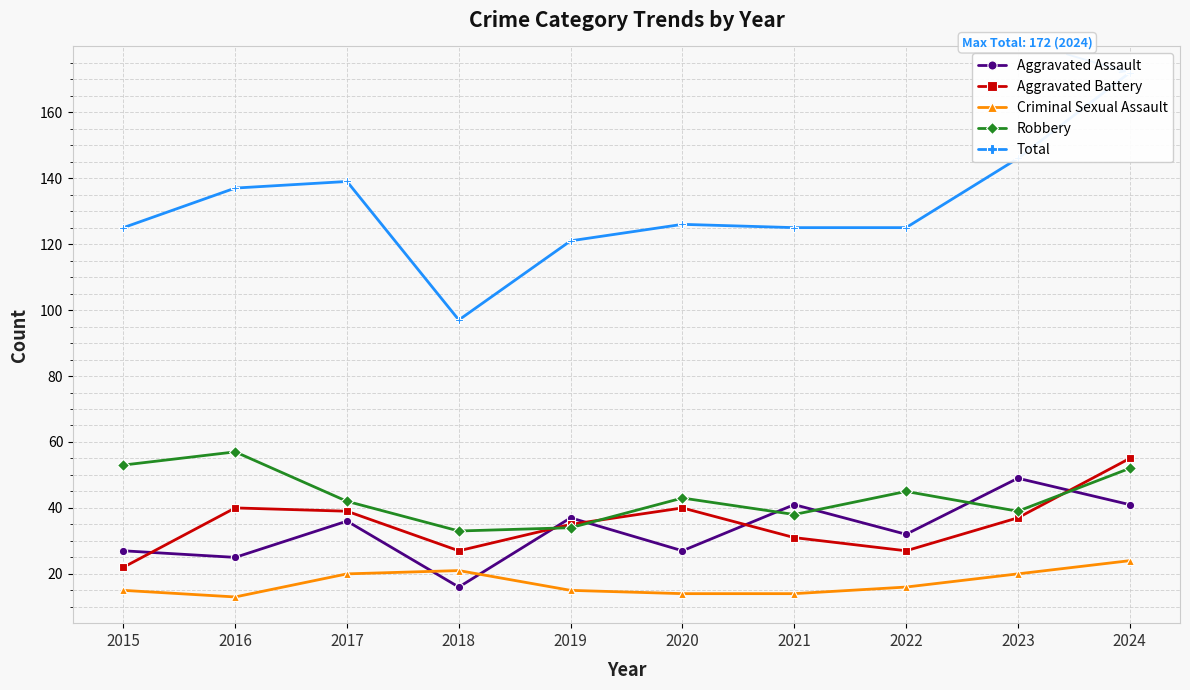

True or false: Total and Robbery intersect in this chart.

False